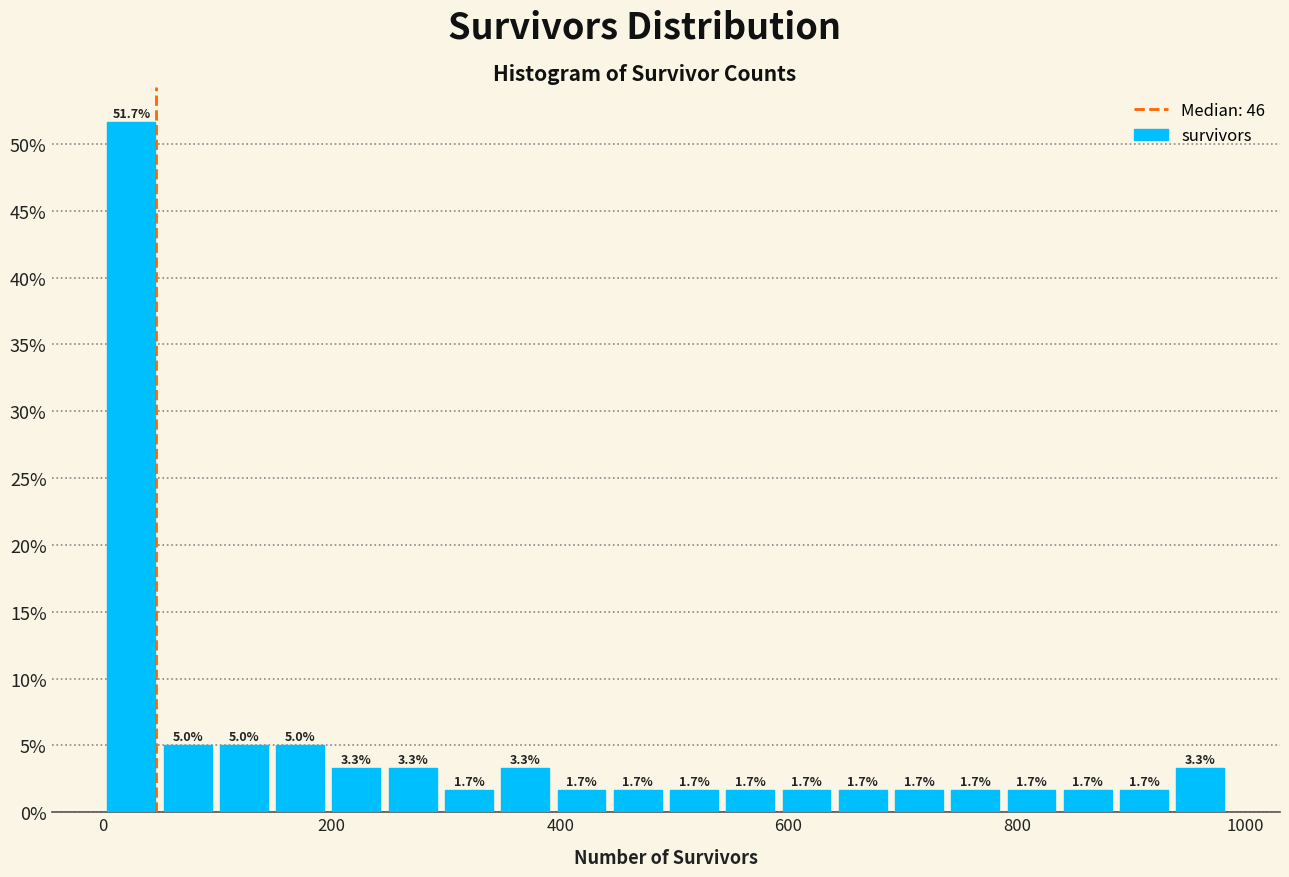

Read against the x-axis, roughly where is the centre of the tallest bar?

20